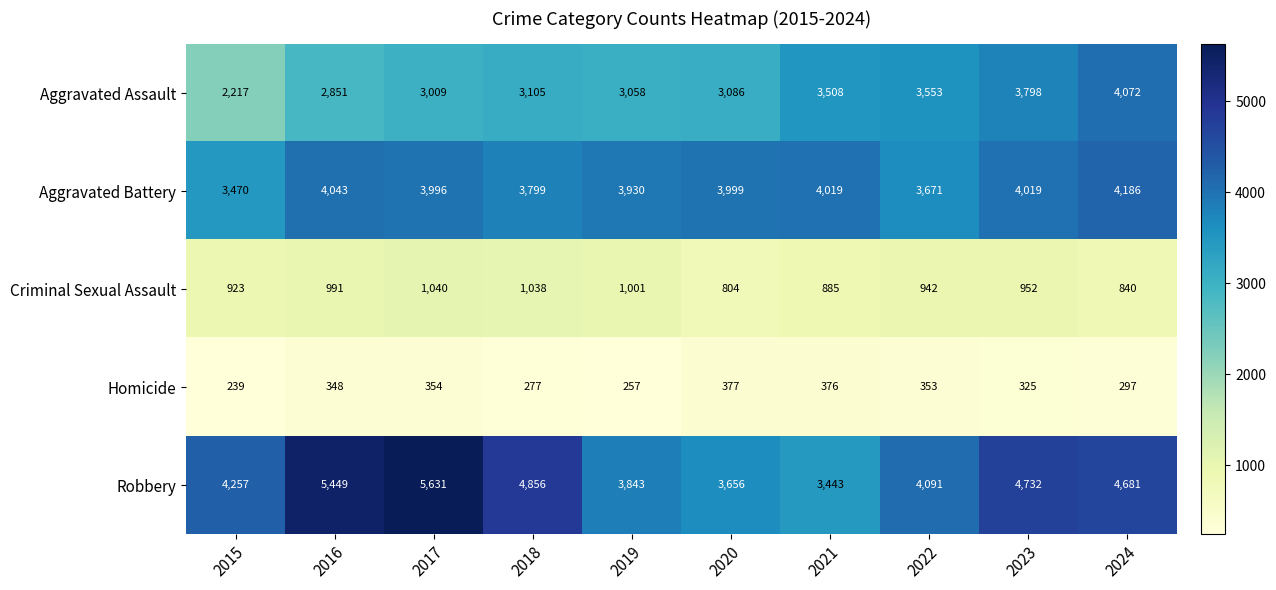

What is the spread (max minus min) of values at 2020?

3622